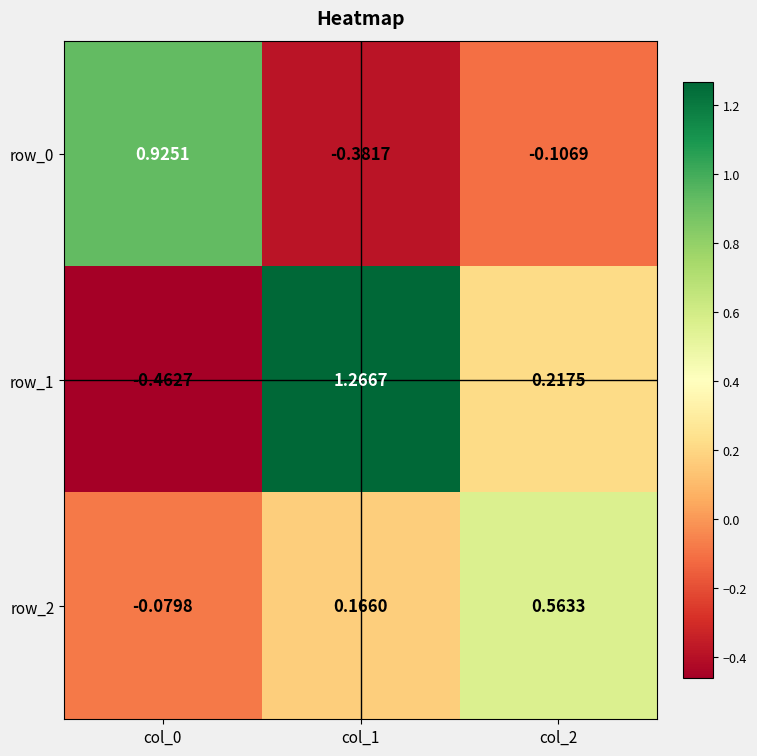

How many values in the row_0 series are below 0?

2